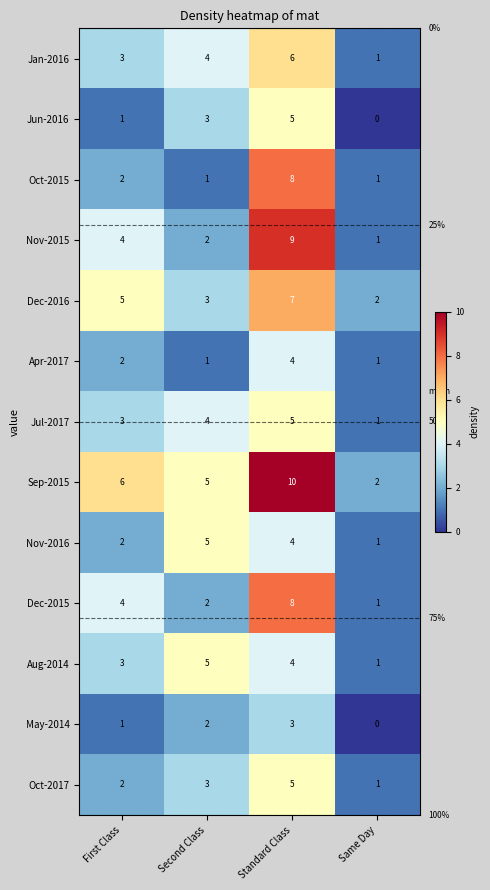

At which category does the chart reach its minimum across all series?

Same Day